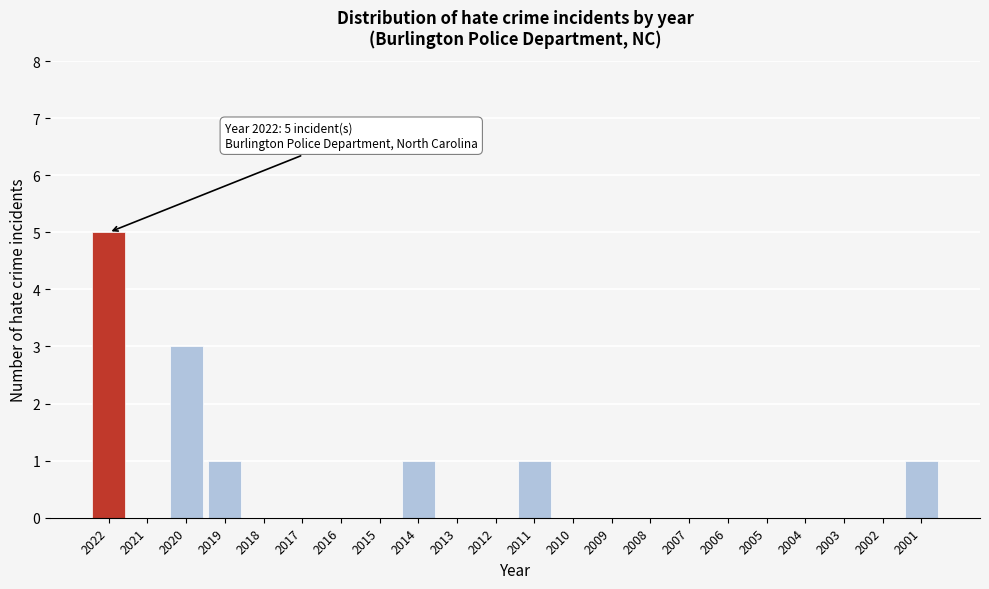

Reading left to right, extract all data points from this chart.

2022=5	2021=0	2020=3	2019=1	2018=0	2017=0	2016=0	2015=0	2014=1	2013=0	2012=0	2011=1	2010=0	2009=0	2008=0	2007=0	2006=0	2005=0	2004=0	2003=0	2002=0	2001=1